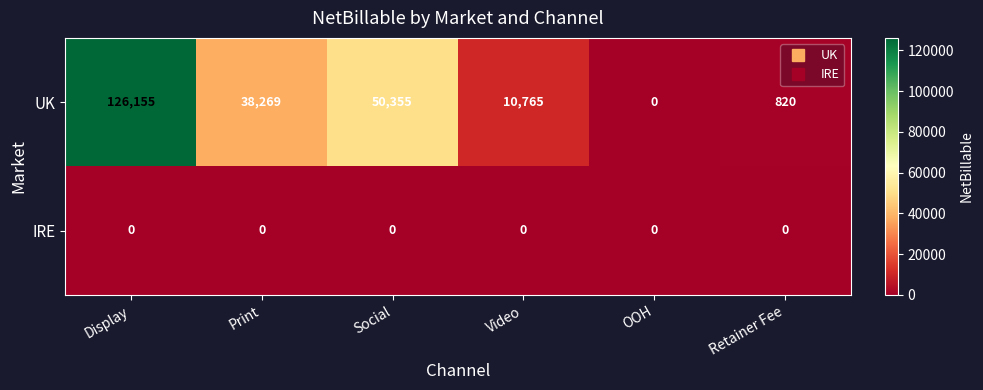

At how many categories does at least one series exceed 103447?

1